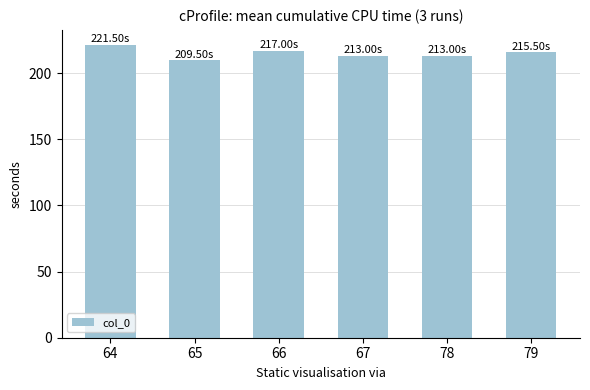

What is the difference between the maximum and minimum values?

12.0